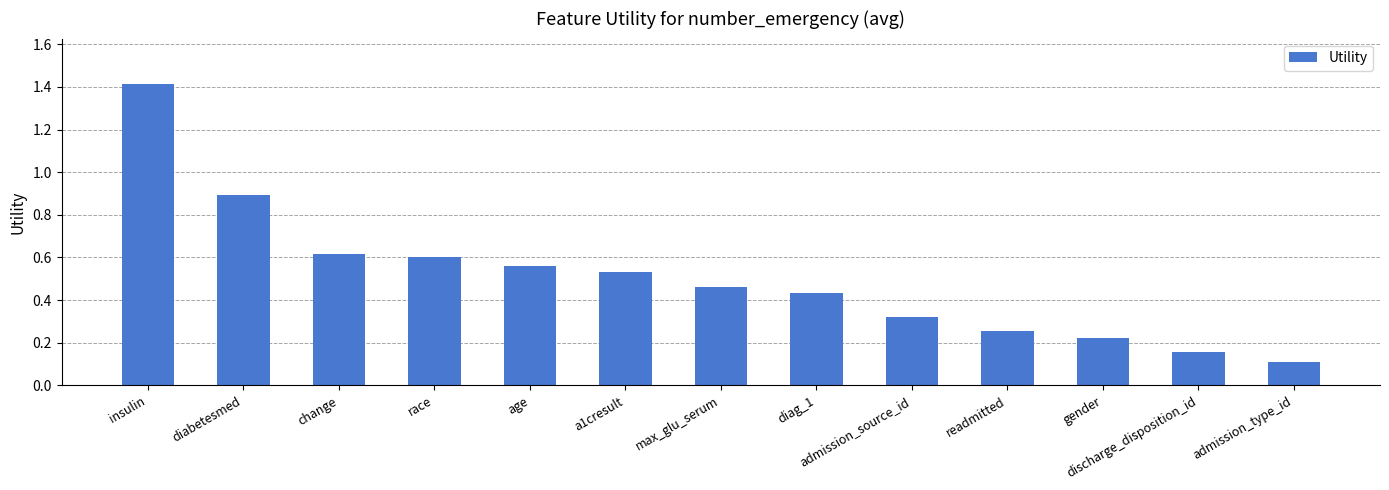

The value at diabetesmed is 0.9. True or false?

True